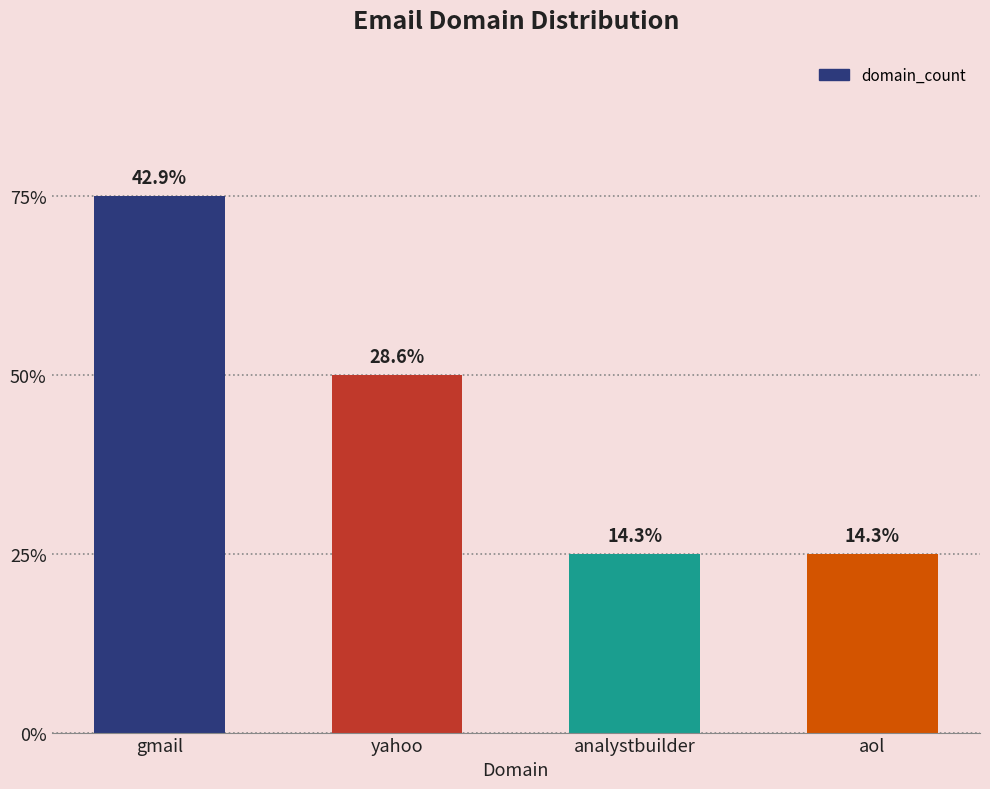

Are the bars horizontal?

No